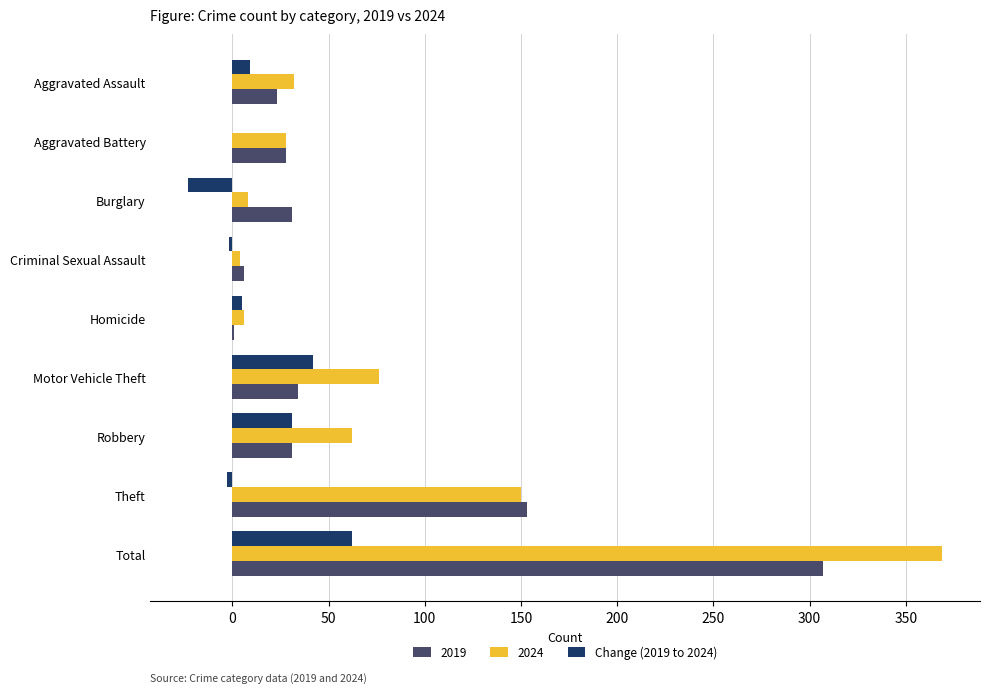

How many data points does each series have?

9